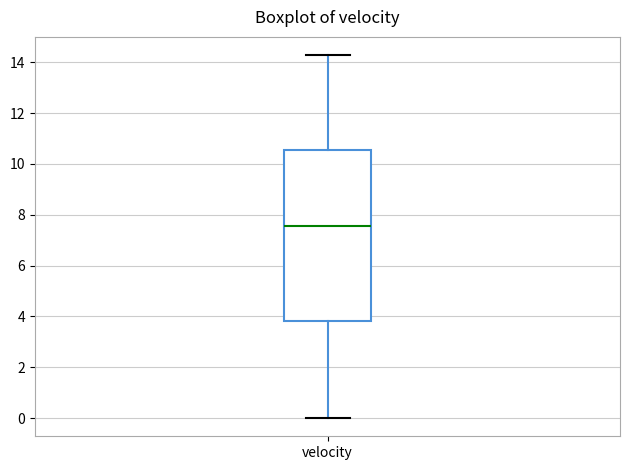

Where is the lower edge of the box for velocity on the y-axis? The values are not printed on the chart, so give them approximately, as read against the axis.

3.8